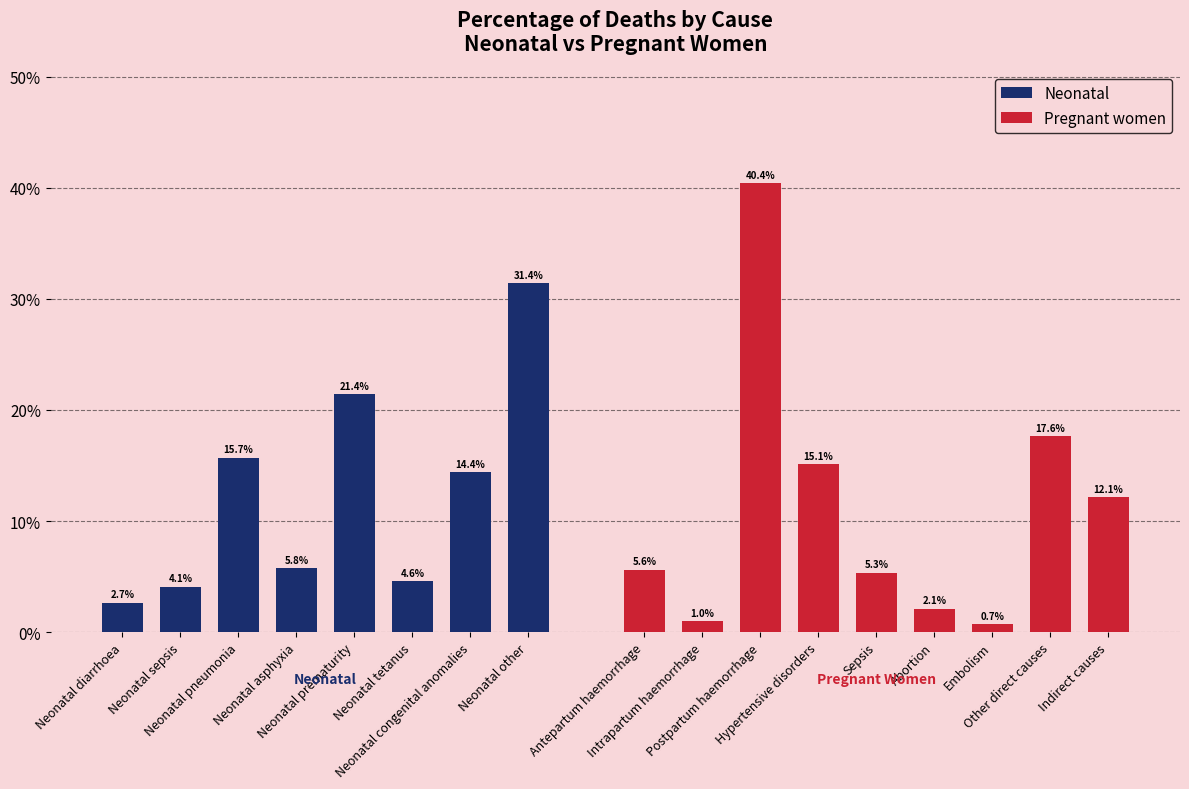

Which label corresponds to the largest value in the chart?

Neonatal other